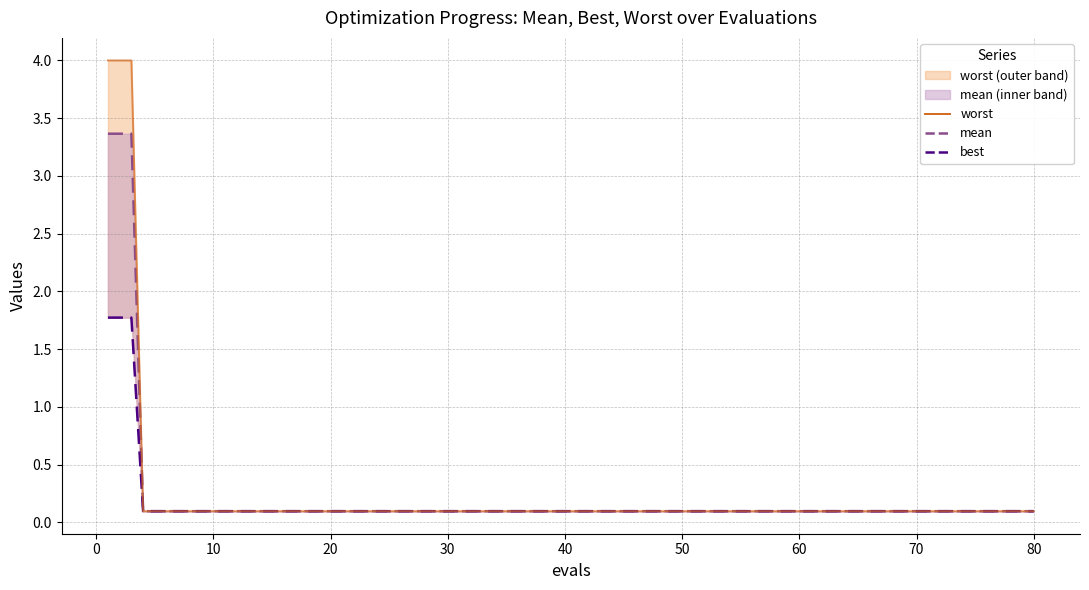

At which category does the chart reach its minimum across all series?

20